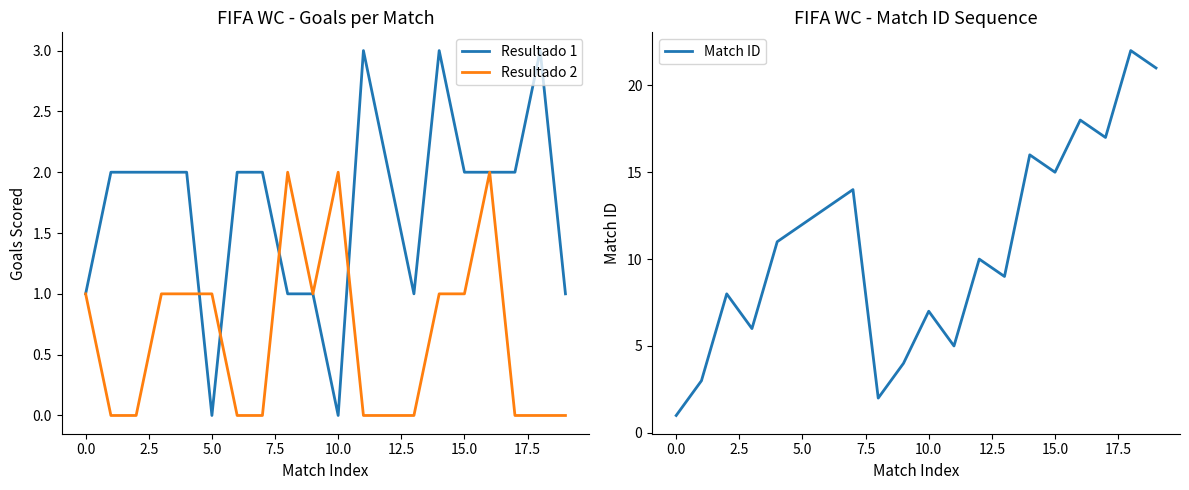

How many lines are shown in the chart?

3